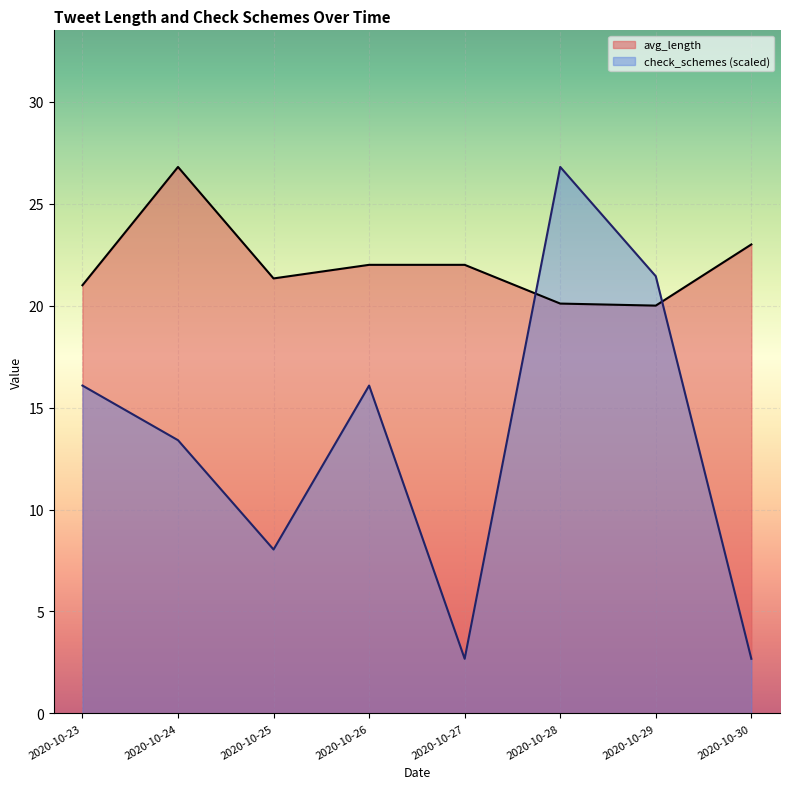

Is it true that check_schemes equals 1 at 2020-10-28?

True